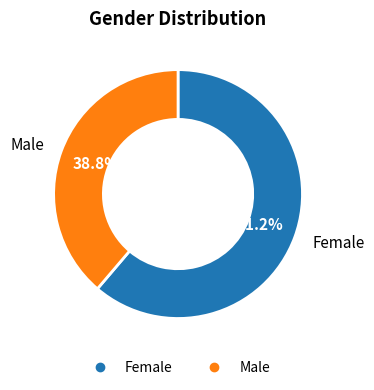

Combined, do Female and Male account for over 50%?

Yes